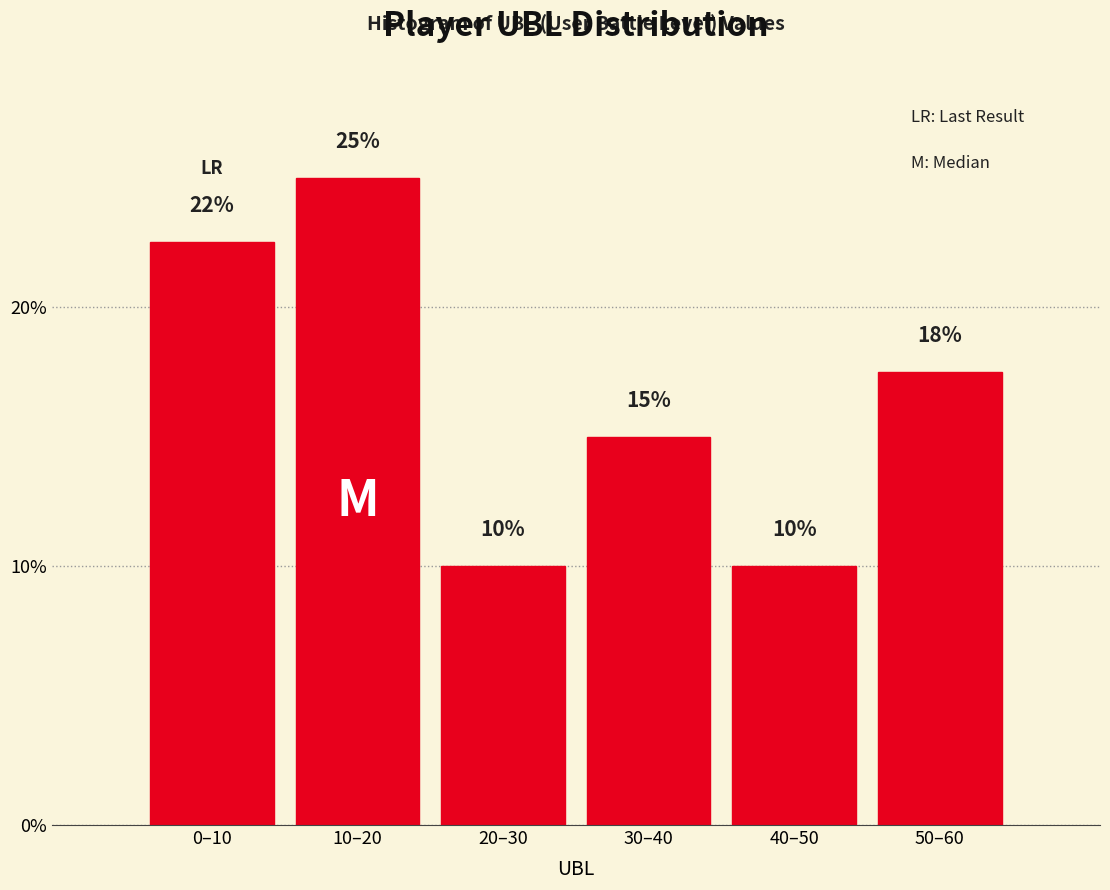

Where is the data nearest to the value 17?

50–60